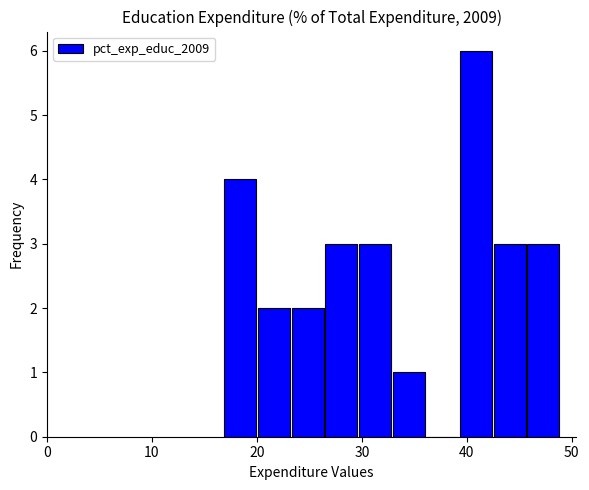

Read against the x-axis, roughly where is the centre of the tallest bar?

41